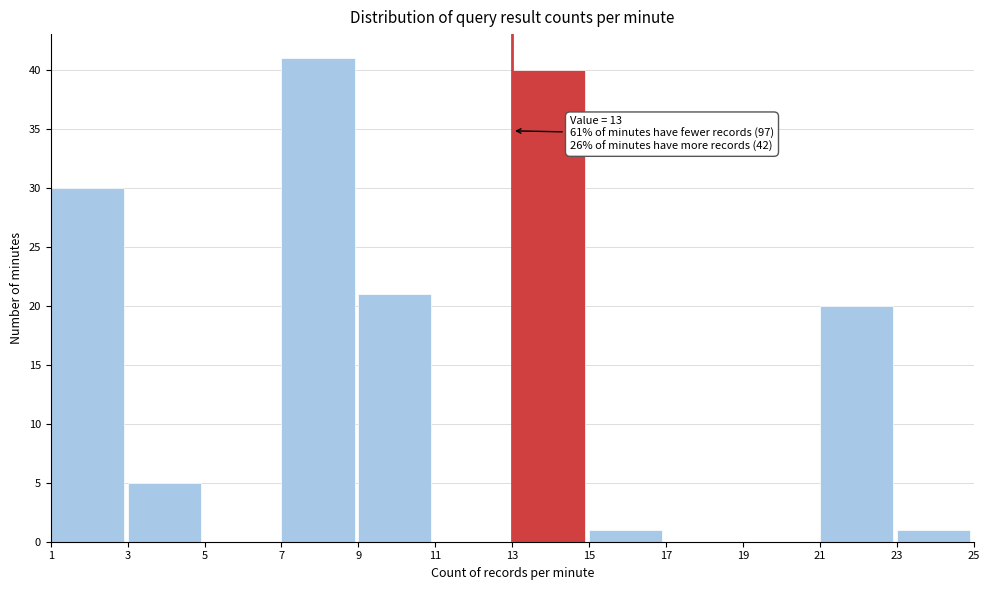

Over which range of the x-axis is the bar tallest?

7 to 9